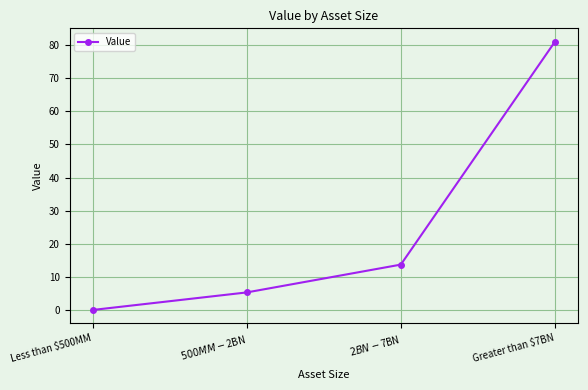

What is the average value?

25.0